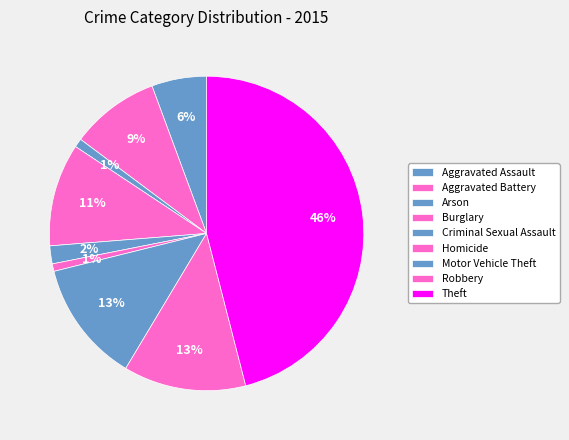

Count the number of slices in the pie.

9